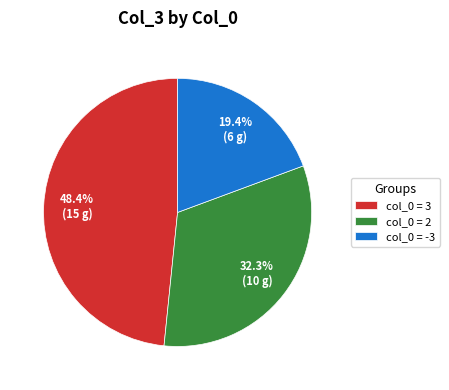

Rank the categories by value from highest to lowest.

col_0 = 3, col_0 = 2, col_0 = -3